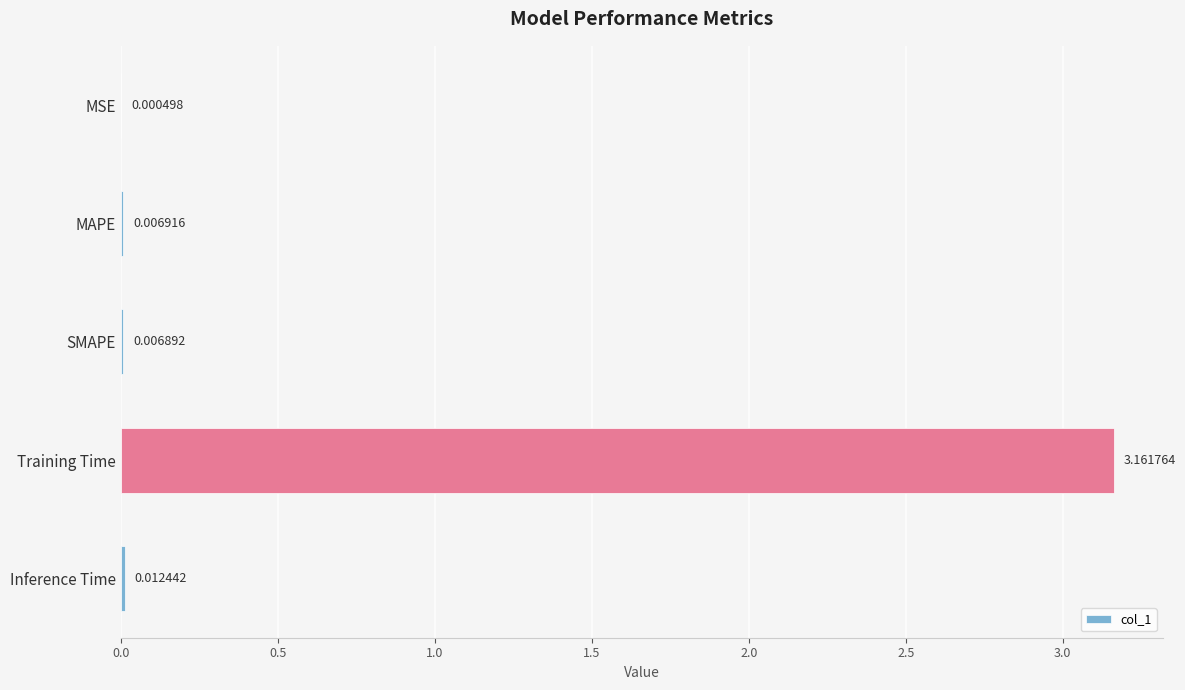

Where is the data nearest to the value 1?

Inference Time